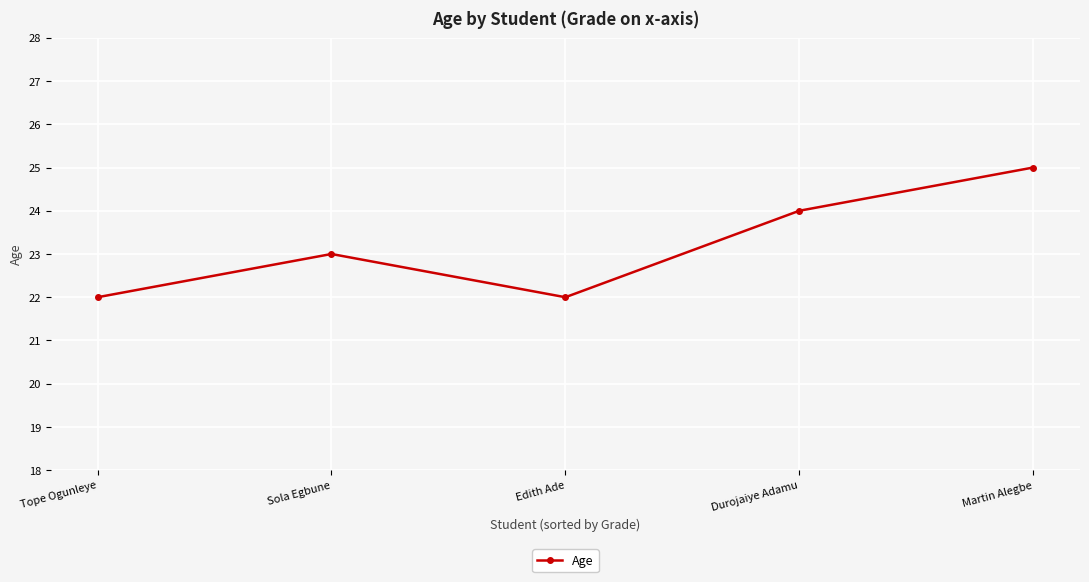

How many interior local peaks (higher than both neighbors) does the data have?

1